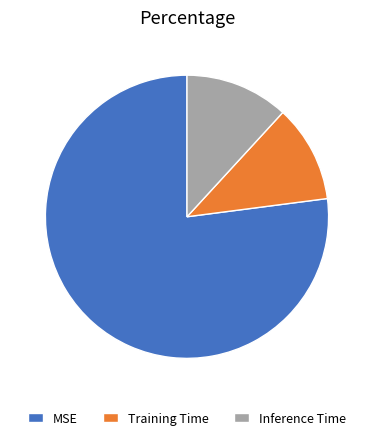

Which slice is the smallest?

Training Time